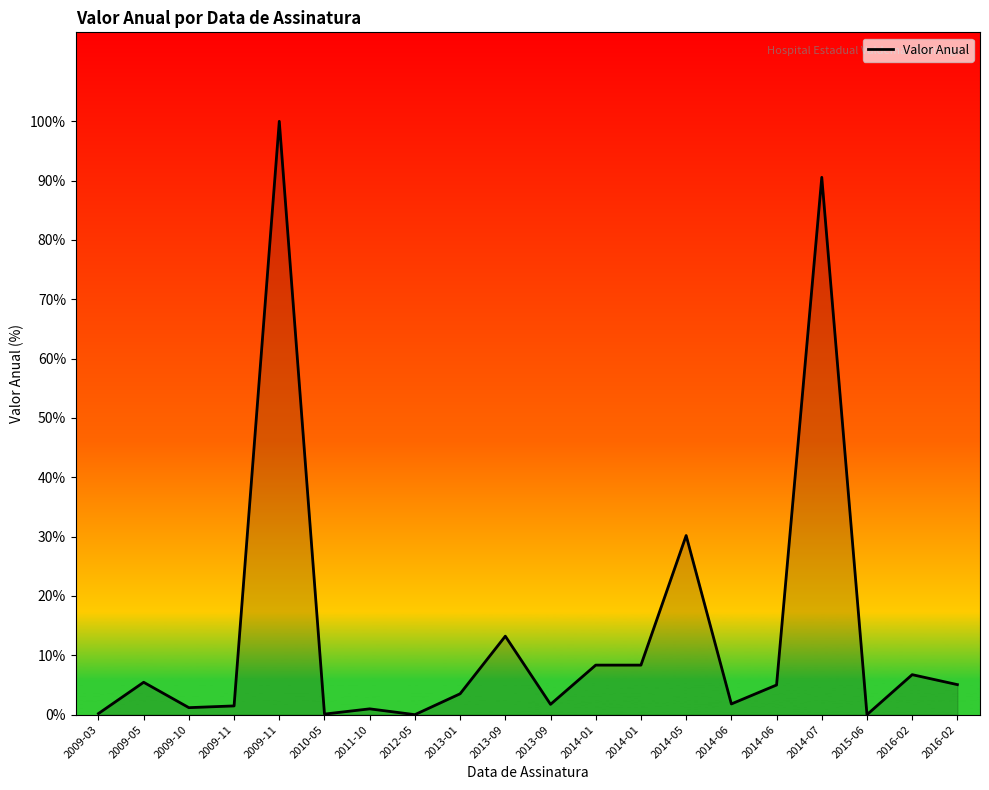

Rank the categories by value from highest to lowest.

2009-11, 2014-07, 2014-05, 2013-09, 2014-01, 2014-01, 2016-02, 2009-05, 2016-02, 2014-06, 2013-01, 2014-06, 2013-09, 2009-11, 2009-10, 2011-10, 2009-03, 2010-05, 2012-05, 2015-06